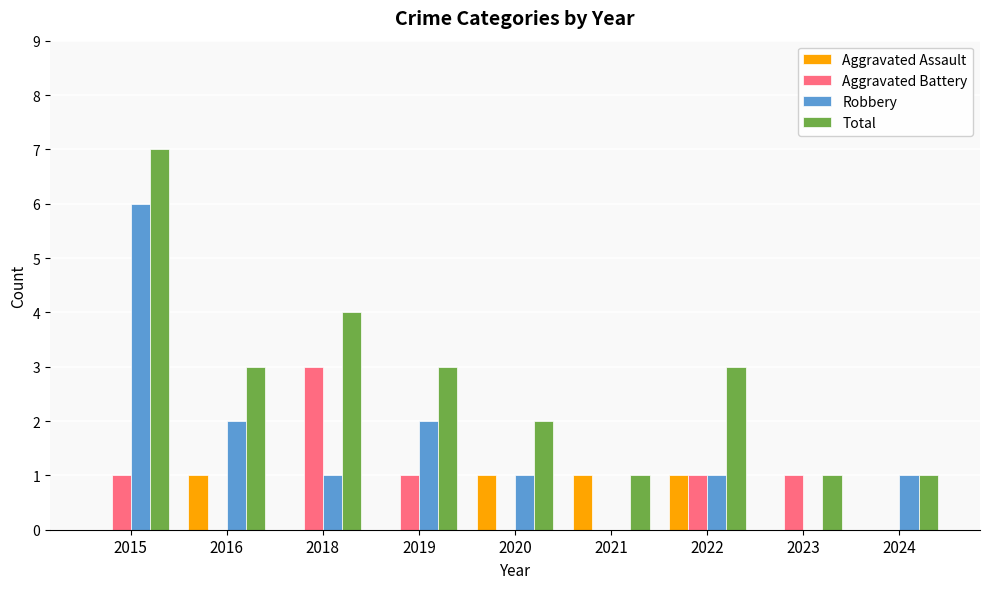

Does the chart contain stacked bars?

No